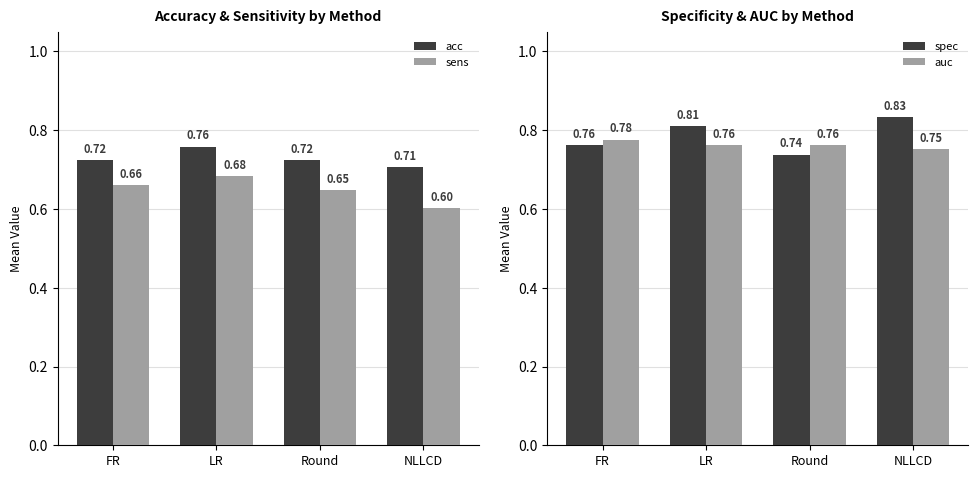

At NLLCD, list the series in order from largest to smallest.

spec, auc, acc, sens